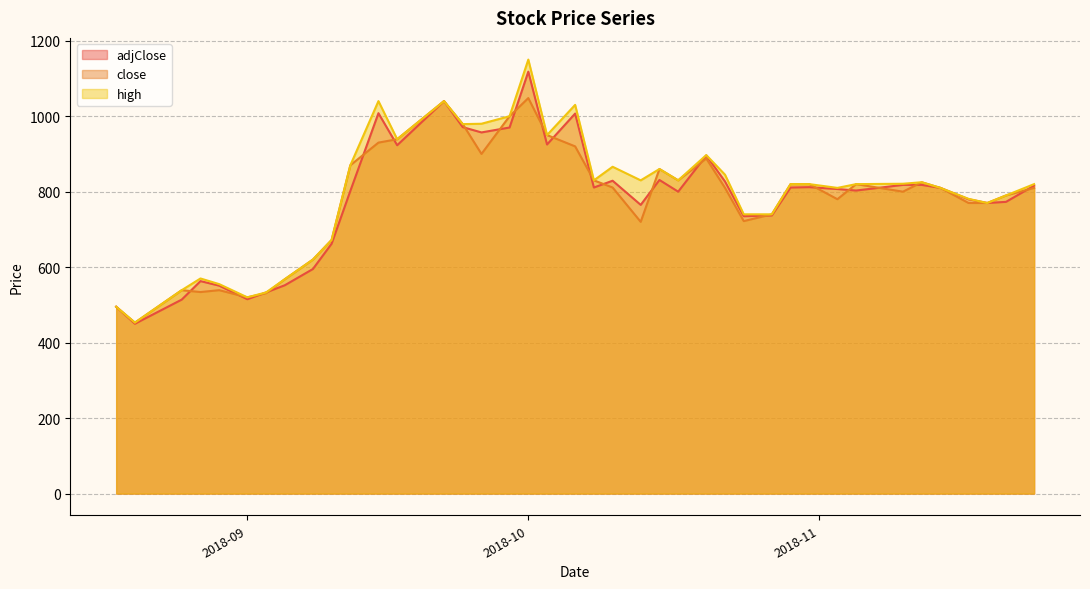

Reading left to right, list all the values displayed in this chart.

adjClose: 495	450	514	563	551	515	533	552	595	662	802	1008	923	1040	971	957	970	1118	925	1007	811	829	765	831	800	896	827	735	737	811	812	807	803	818	818	810	780	770	773	816
close: 495	453	539	534	539	520	531	568	620	672	870	930	939	1040	979	900	1000	1048	950	920	830	811	720	860	830	888	810	722	740	820	820	780	820	800	825	810	770	770	790	810
high: 495	453	539	570	555	520	533	568	620	672	870	1040	939	1040	979	980	1000	1150	950	1030	830	866	830	860	830	897	845	740	740	820	820	810	820	821	825	810	781	770	790	820